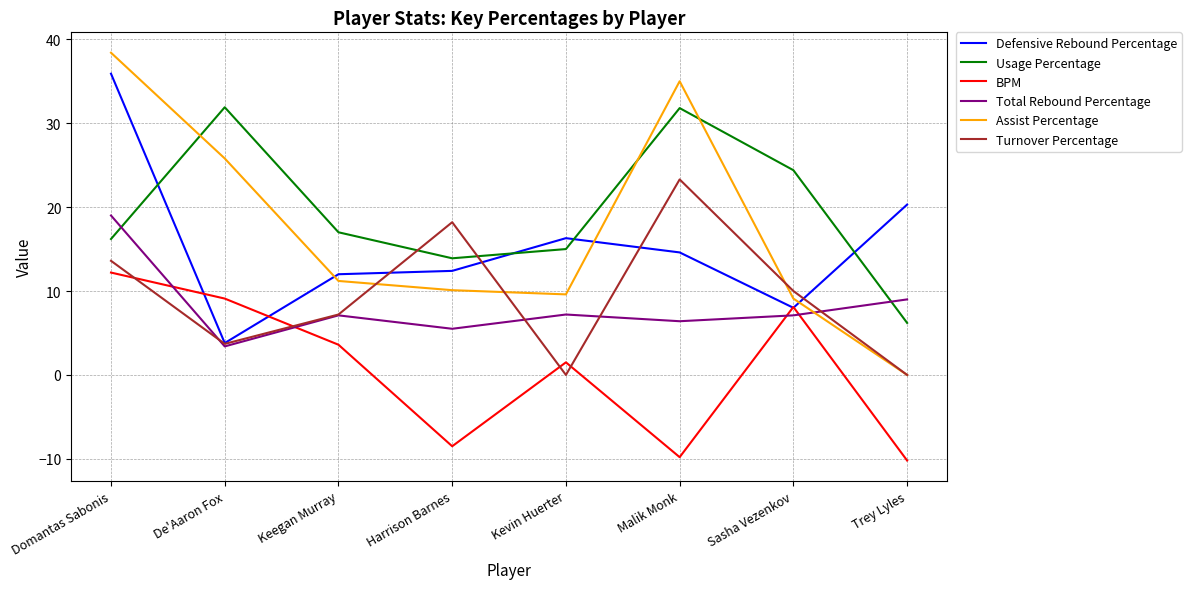

Which category has the highest value across all series?

Domantas Sabonis